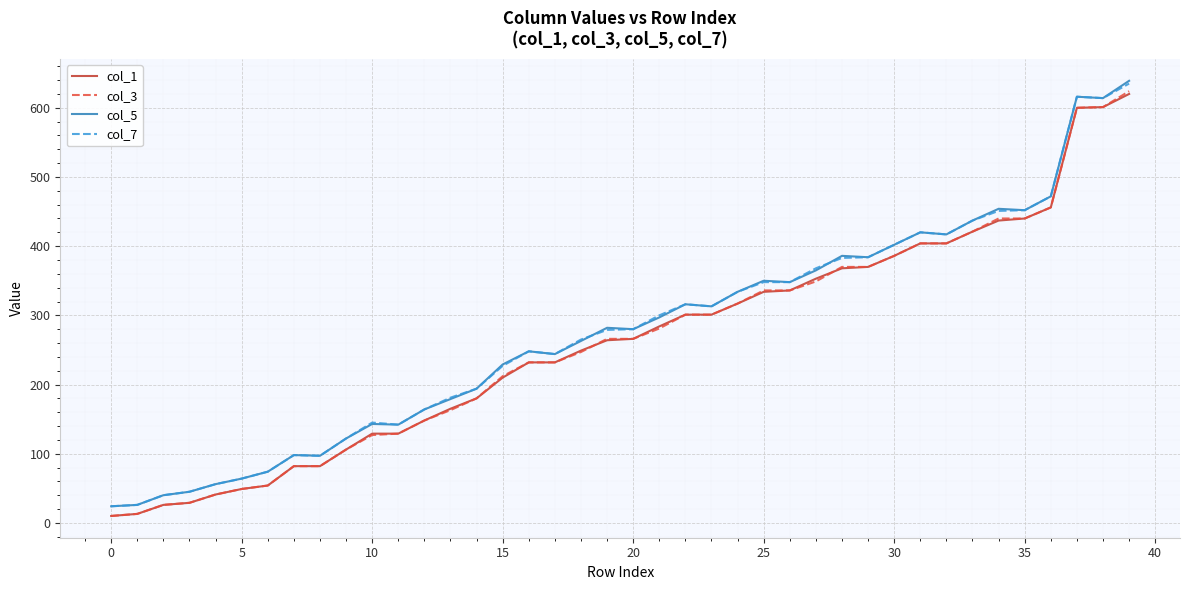

What is the highest value of the col_5 series?

639